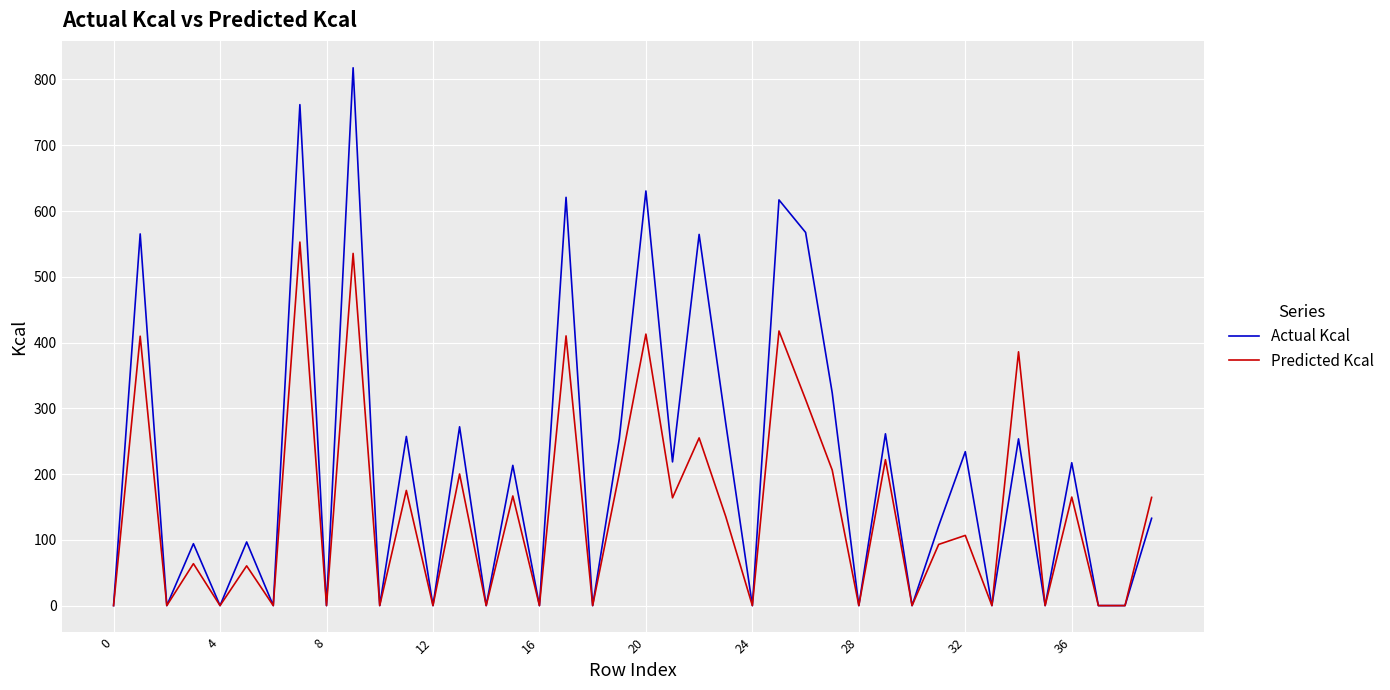

What are all the series names shown in the legend?

Actual Kcal, Predicted Kcal